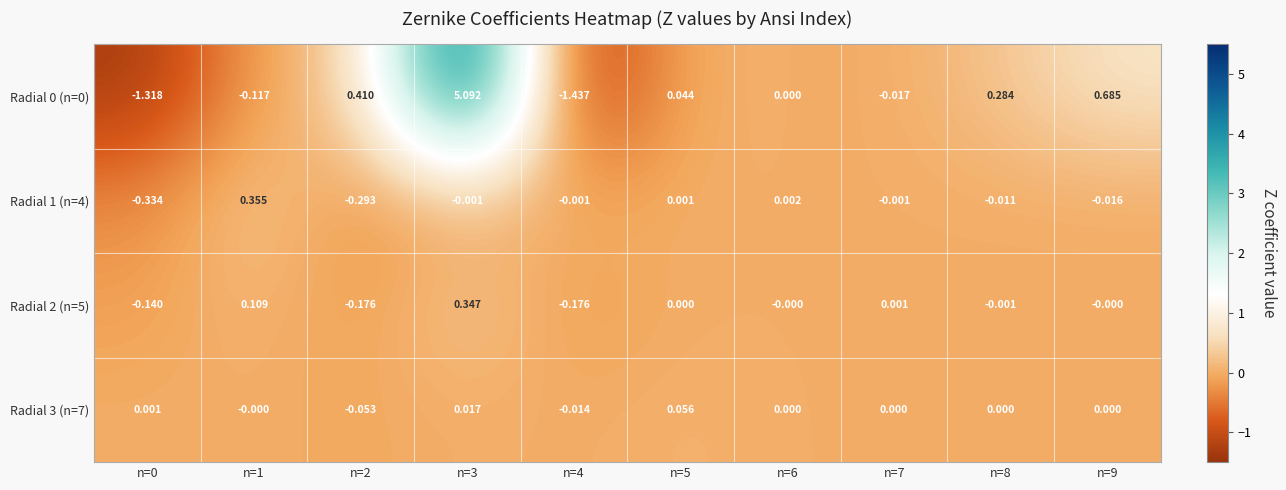

Is the value of Radial 3 (n=7) at n=1 greater than the value of Radial 2 (n=5) at n=1?

No